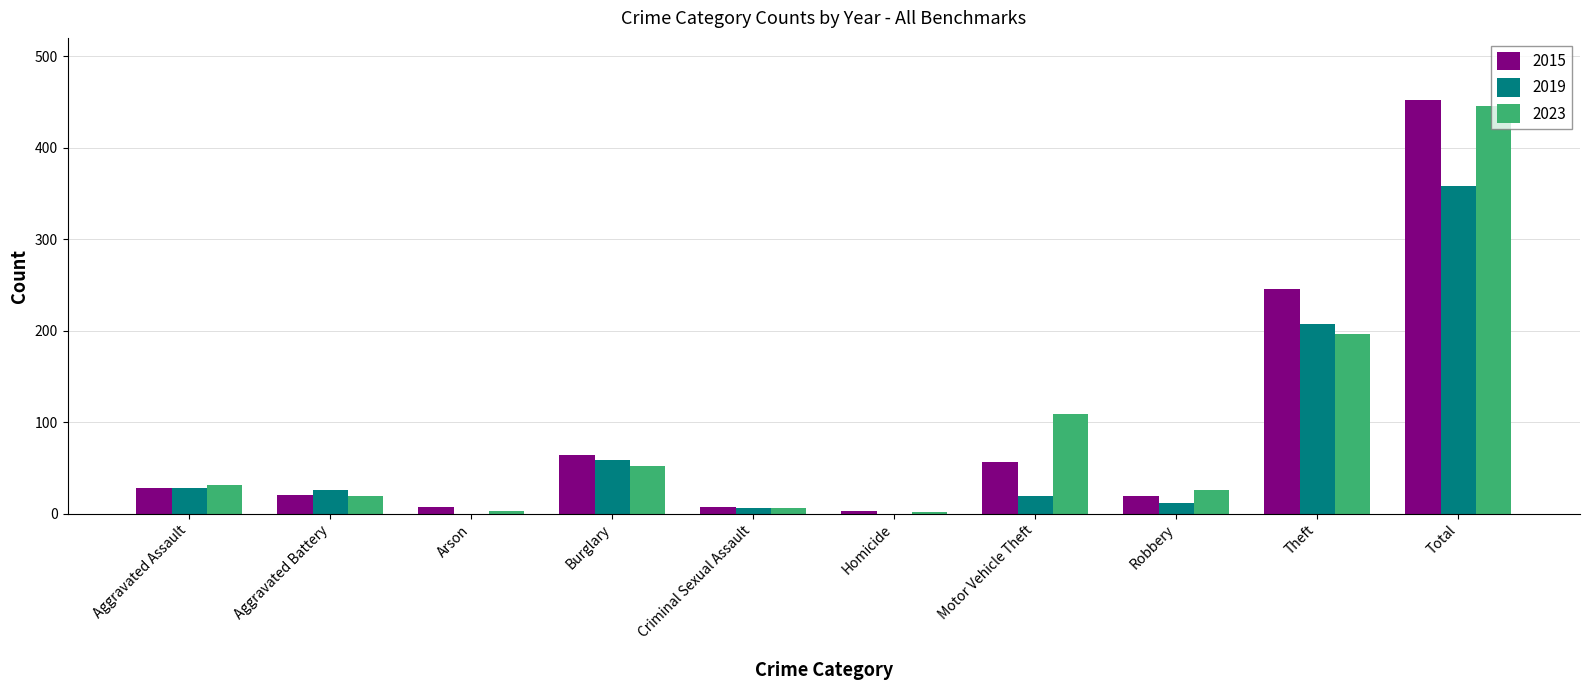

At which category is the sum across all series the highest?

Total